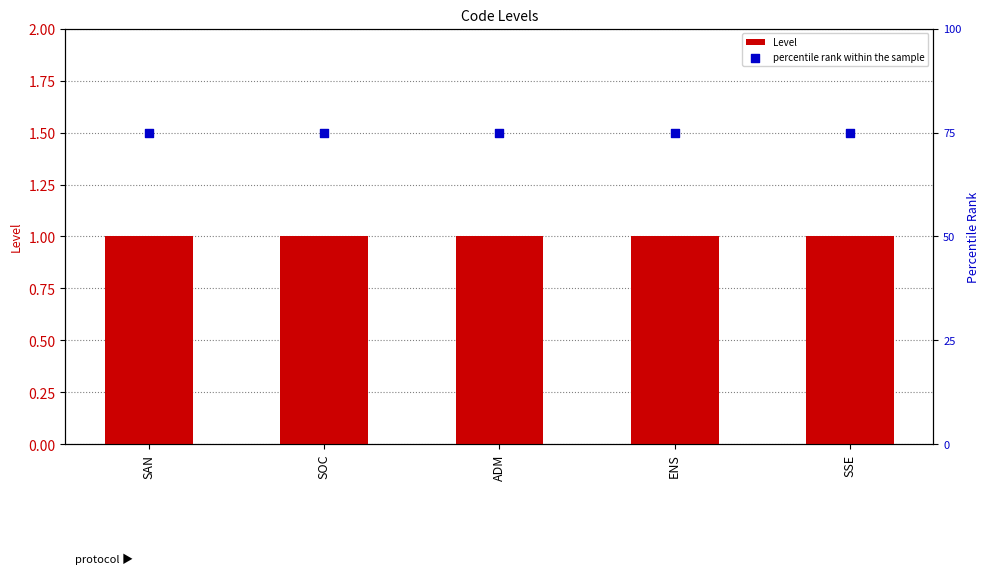

Which series contains the highest Y value?

percentile rank within the sample